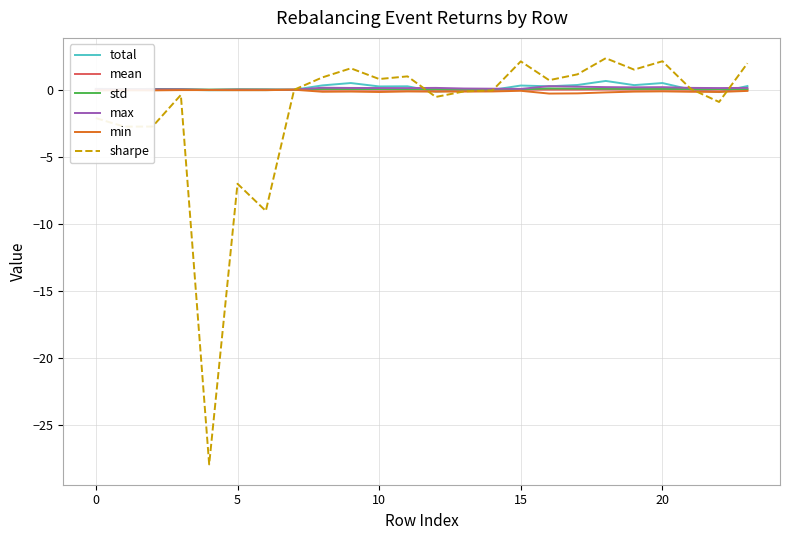

Which series has the largest range (max minus min)?

sharpe